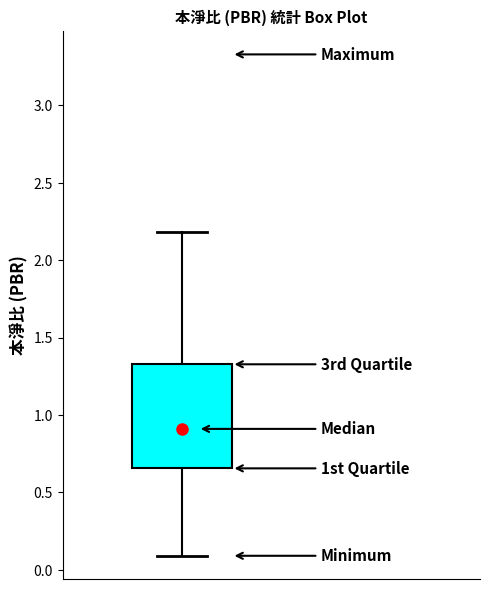

Read this box plot against the y-axis: the position of the median line, the range covered by the box, and the ends of both whiskers. The values are not printed on the chart, so give them approximately, as read against the axis.

median 0.90, box 0.65 to 1.35, whiskers 0.10 to 2.20